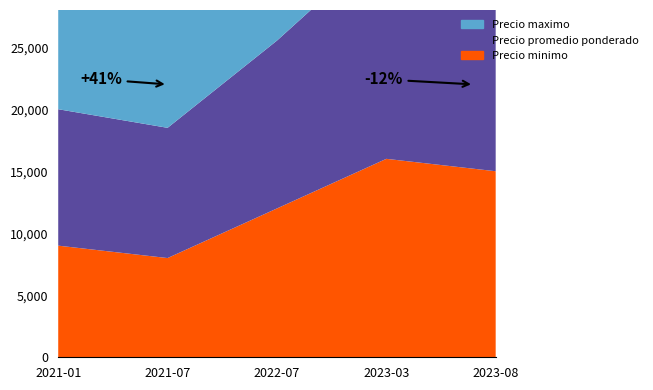

Reading left to right, what are all the values shown in this chart?

Precio maximo: 2021-01=11000	2021-07=11000	2022-07=15000	2023-03=18000	2023-08=20000
Precio promedio ponderado: 2021-01=11000	2021-07=10500	2022-07=13533	2023-03=17500	2023-08=17494
Precio minimo: 2021-01=9000	2021-07=8000	2022-07=12000	2023-03=16000	2023-08=15000